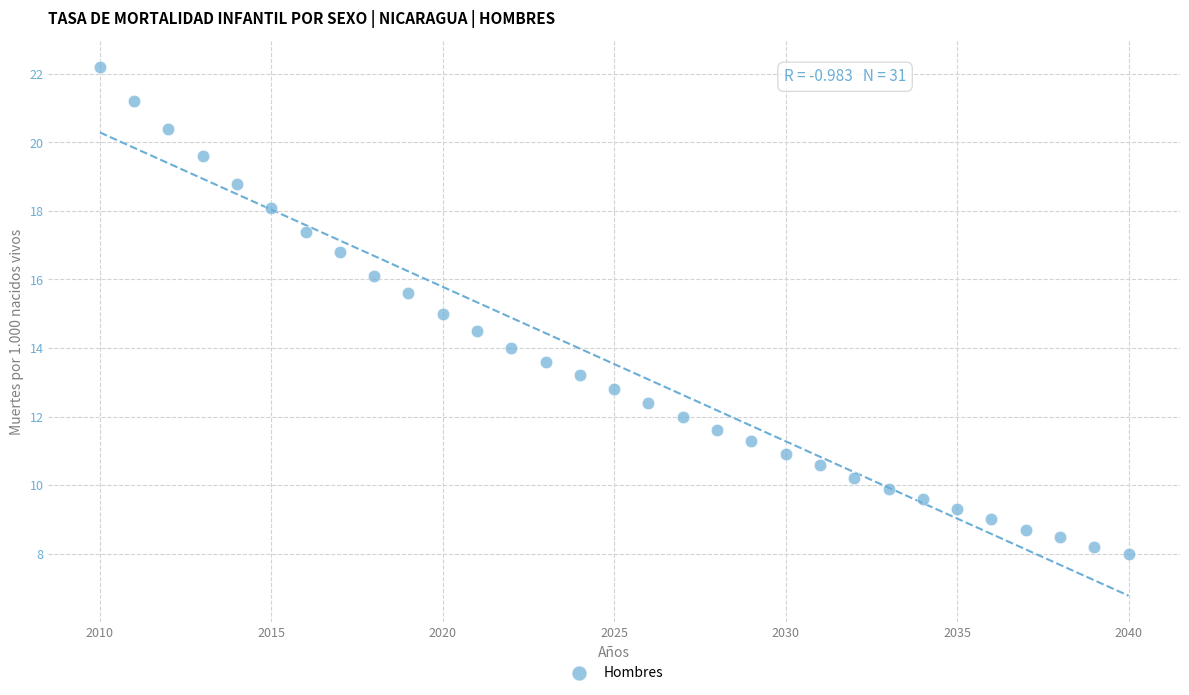

What is the range of Y values (max minus min)?

14.2